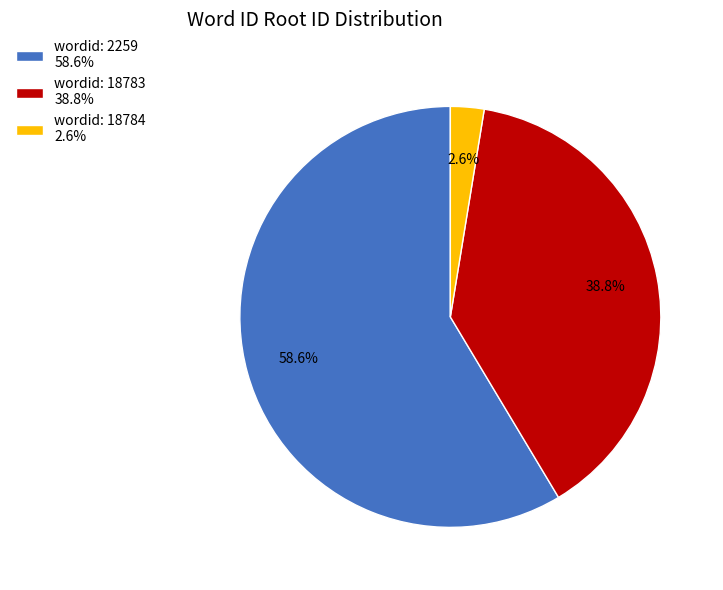

What percentage do wordid: 2259 58.6% and wordid: 18784 2.6% together represent?

61.2%